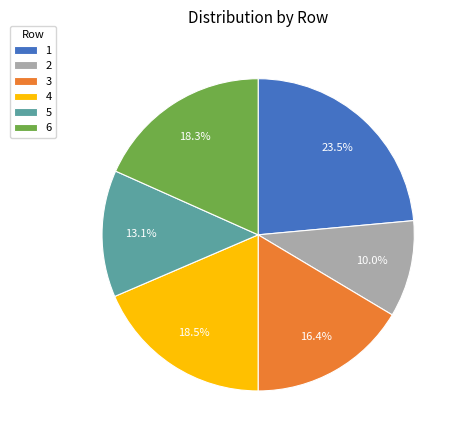

To the nearest percent, what is the average slice percentage?

17%